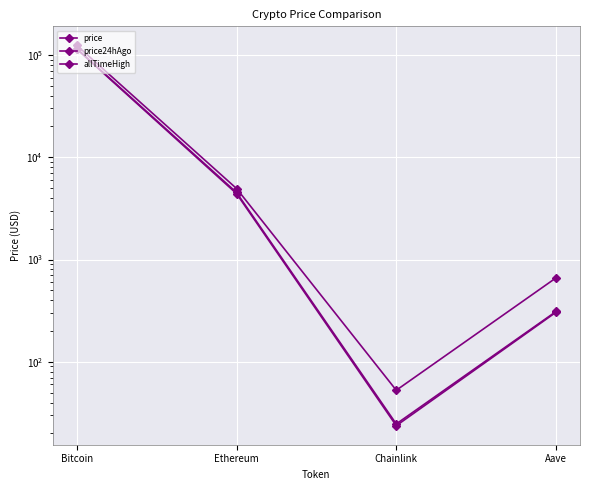

Reading left to right, list all the values displayed in this chart.

price: 115396.0	4523.0	24.7	310.4
price24hAgo: 114216.0	4410.0	23.7	305.3
allTimeHigh: 124128.0	4946.1	52.7	661.7